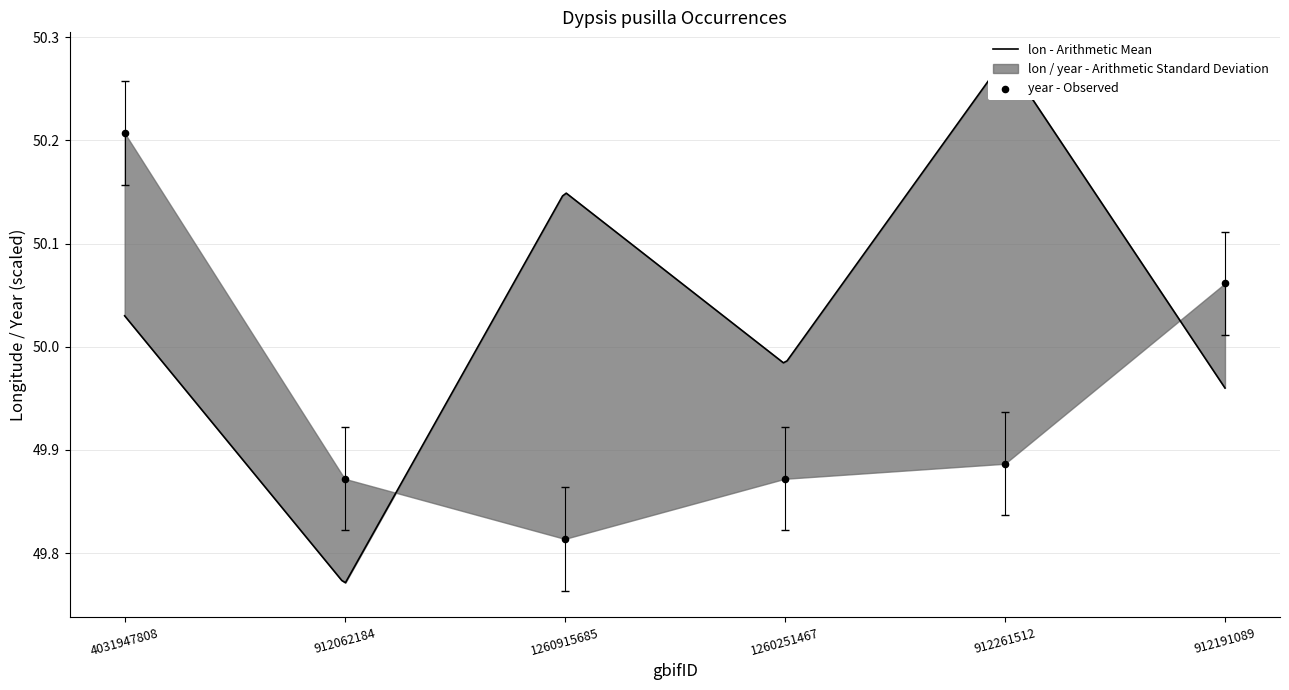

Between 4031947808 and 912261512, which is larger?

4031947808